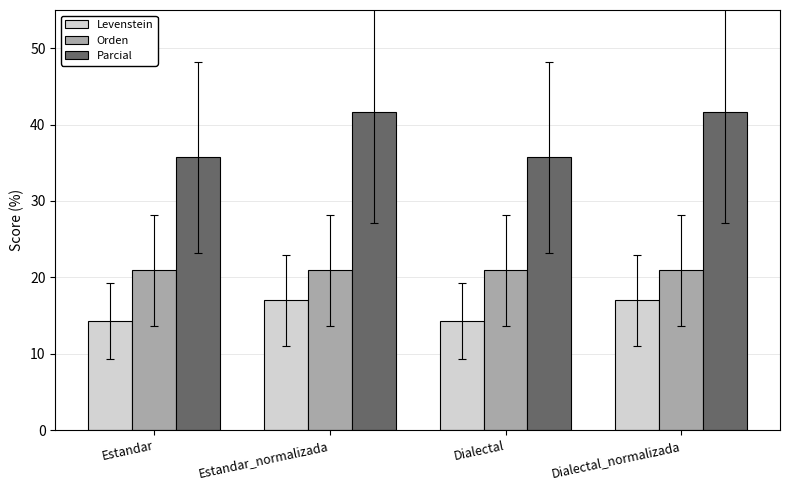

Where does the Parcial series first go above 41?

Estandar_normalizada